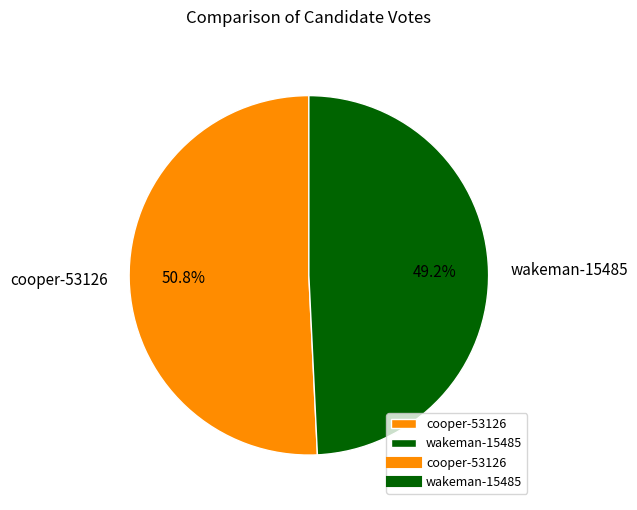

Does any single category account for the majority?

Yes